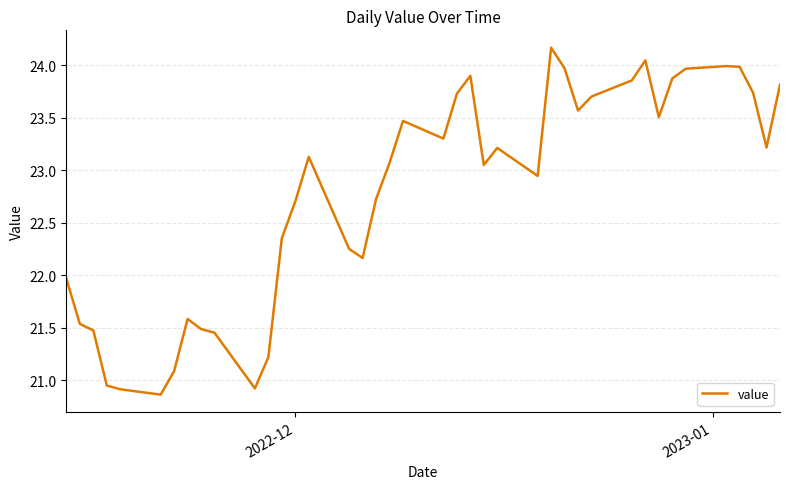

What is the greatest value displayed?

24.2